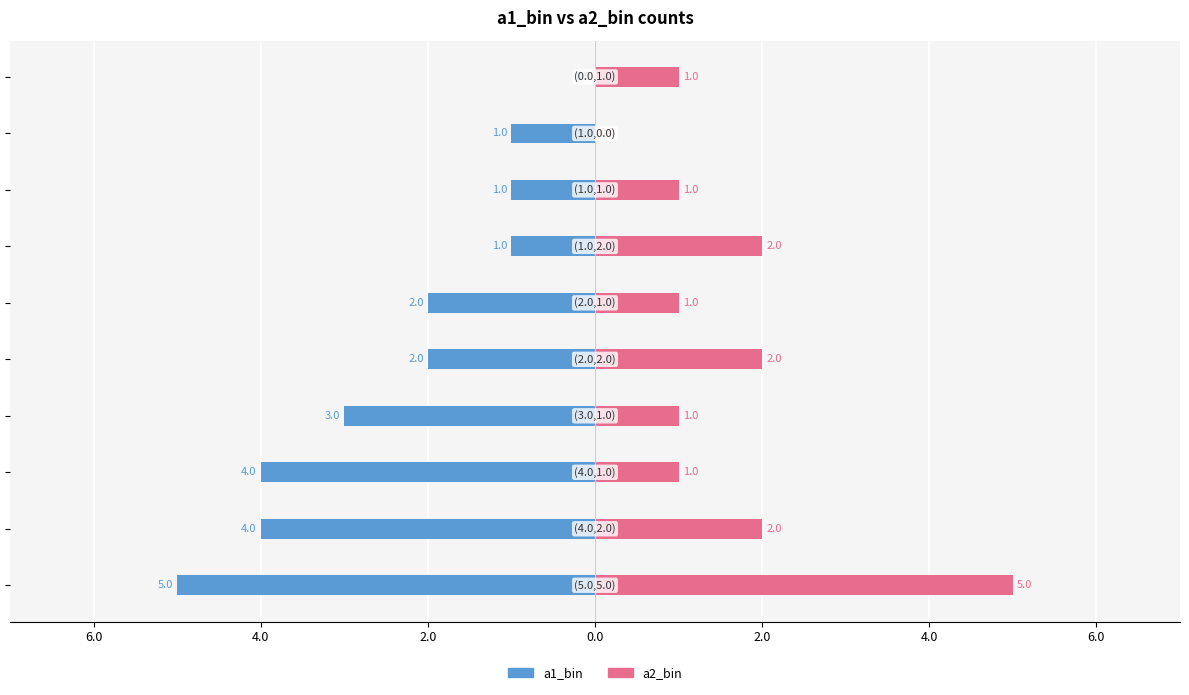

True or false: a1_bin has a value of -1 at 0.0.

False